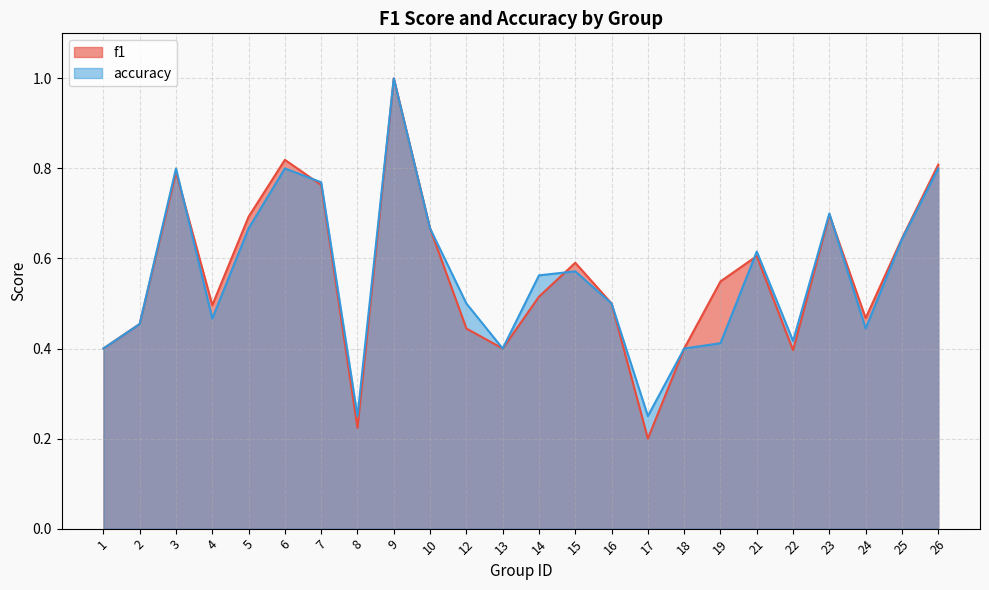

What is the sum of the accuracy values at 13 and 10?

1.1